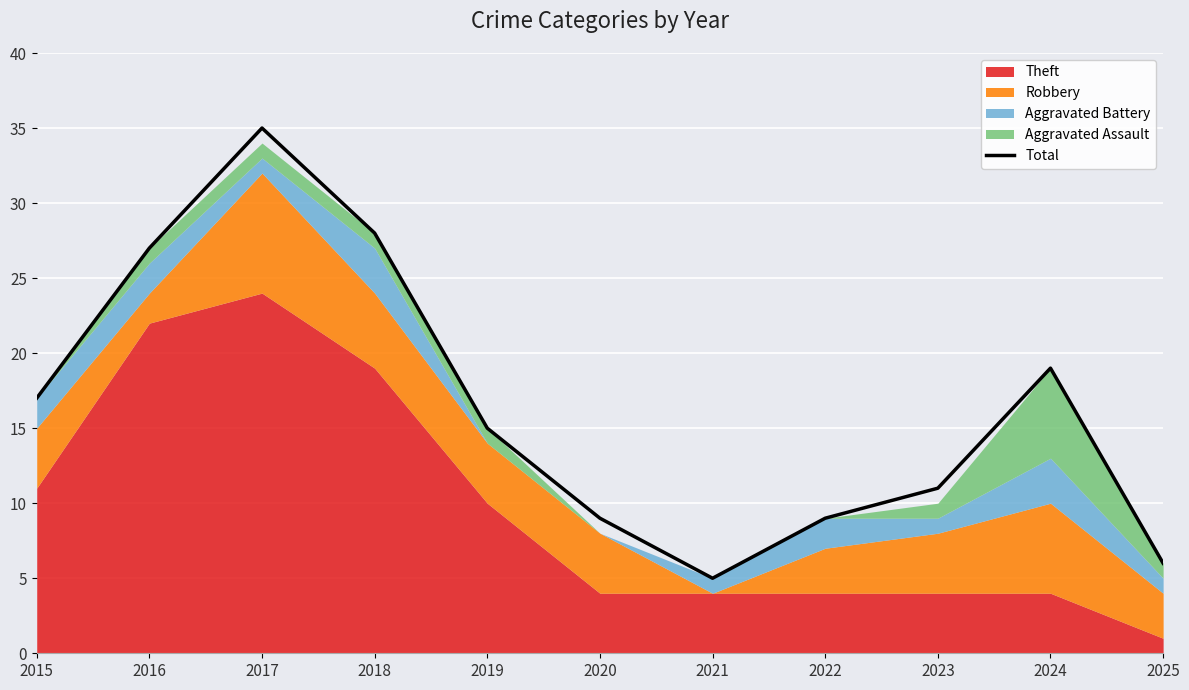

At which category does the chart reach its minimum across all series?

2021